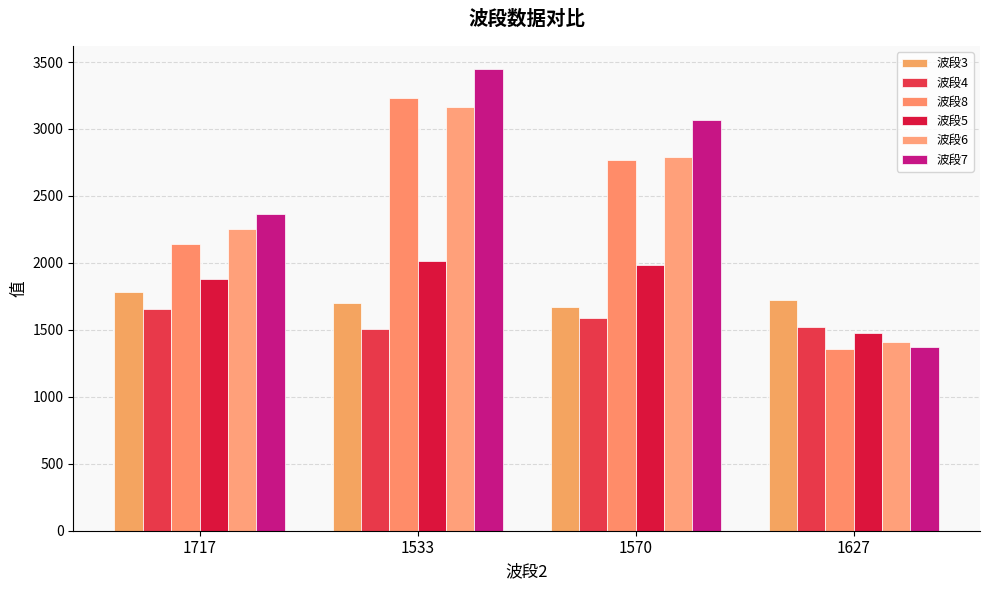

Is the value of 波段6 at 1570 greater than the value of 波段7 at 1570?

No